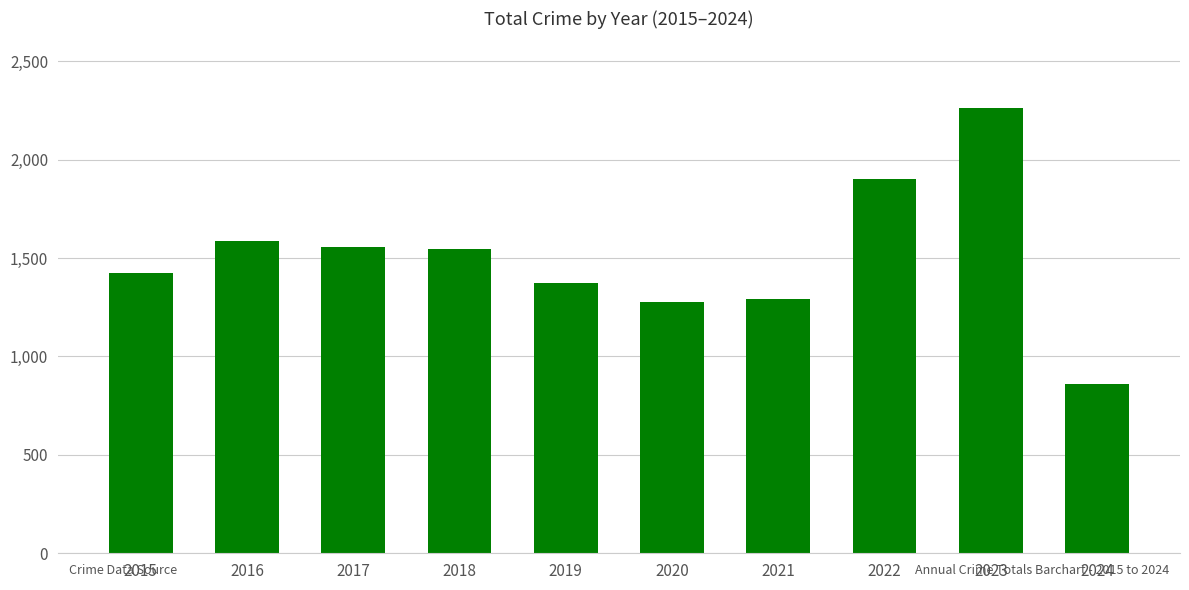

The value at 2024 is 1305. True or false?

False